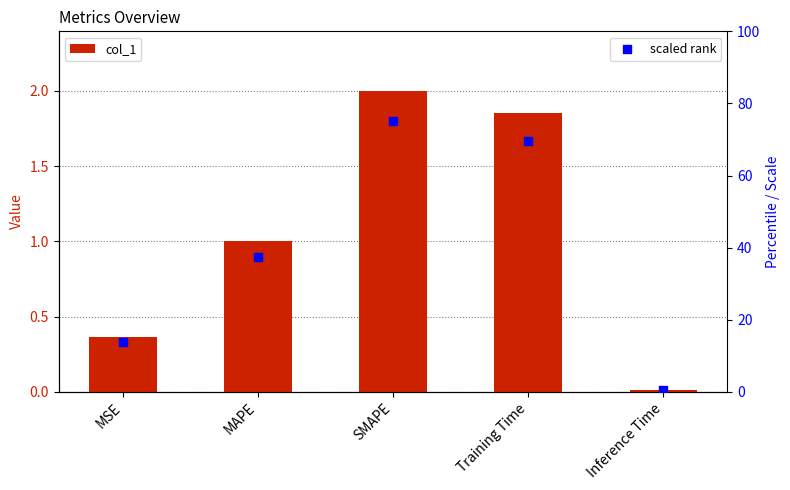

What is the total value across all series at MSE?

14.1